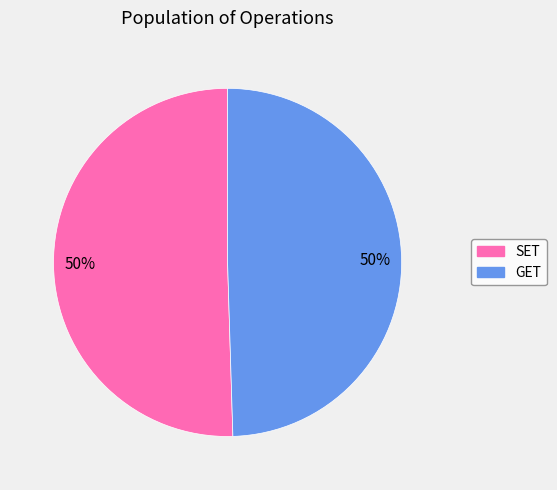

What percentage is the GET slice, to the nearest percent?

50%